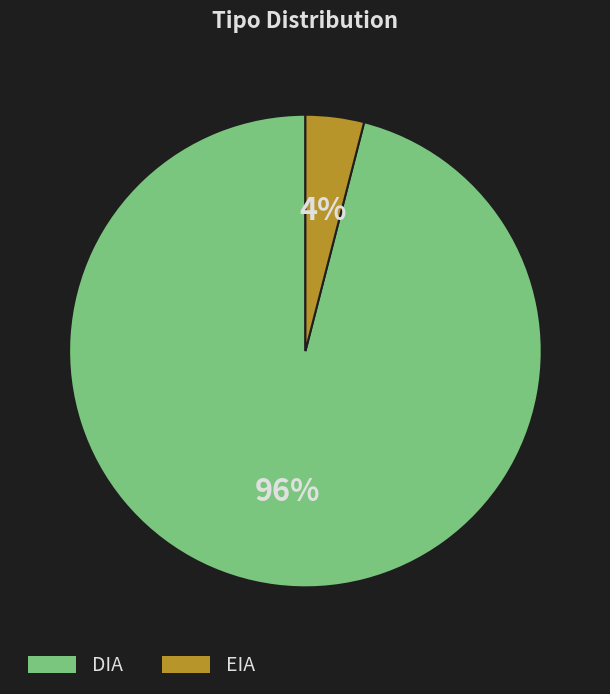

How many slices are in this pie chart?

2